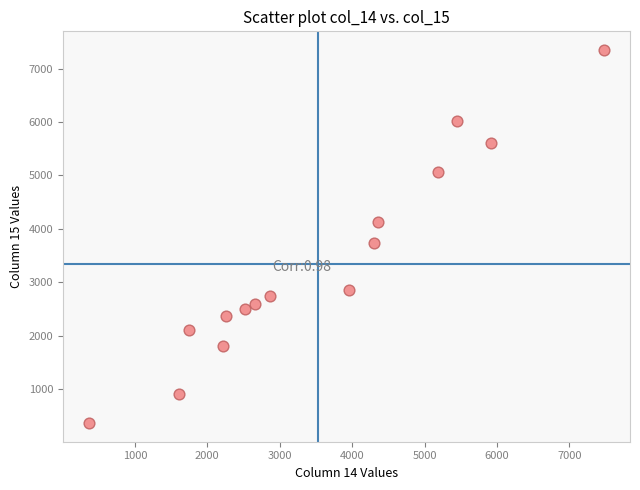

What is the range of Y values (max minus min)?

6985.9